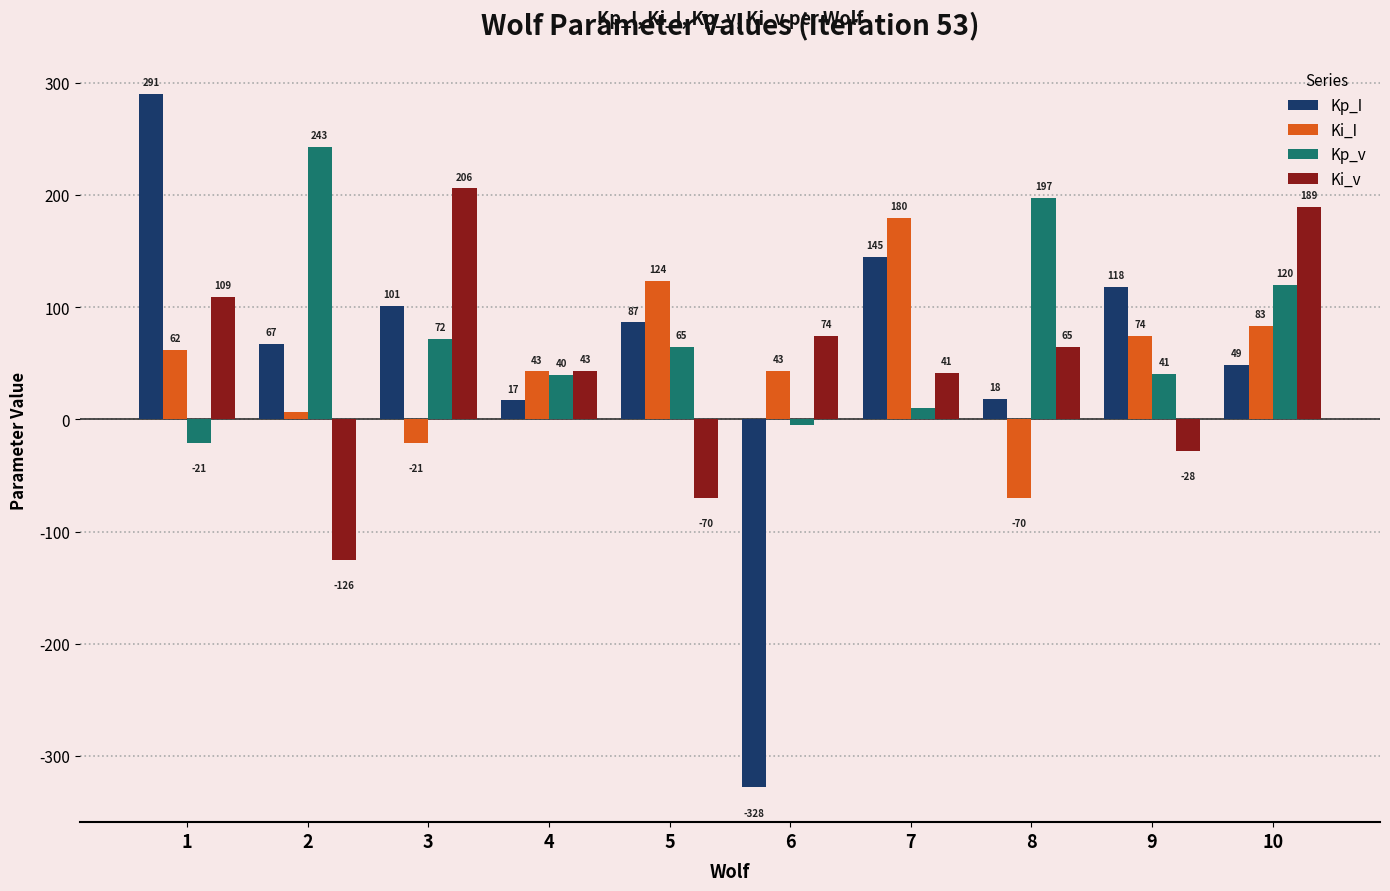

How many values in the Ki_v series are below 64?

5